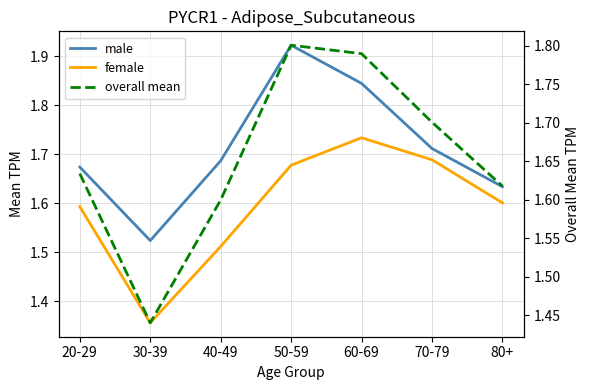

True or false: female has a value of 2.4 at 80+.

False